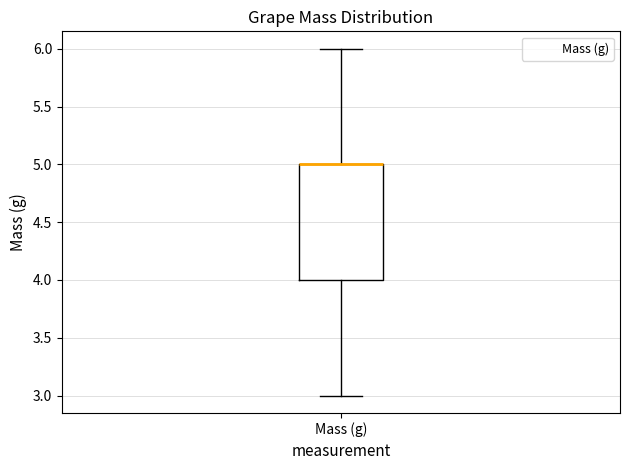

Where does the lower whisker of the box for Mass (g) end on the y-axis? The values are not printed on the chart, so give them approximately, as read against the axis.

3